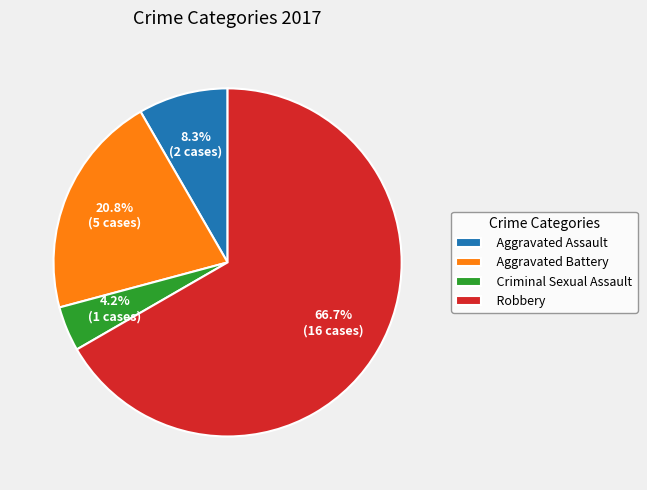

What percentage is NOT represented by Robbery?

33.3%